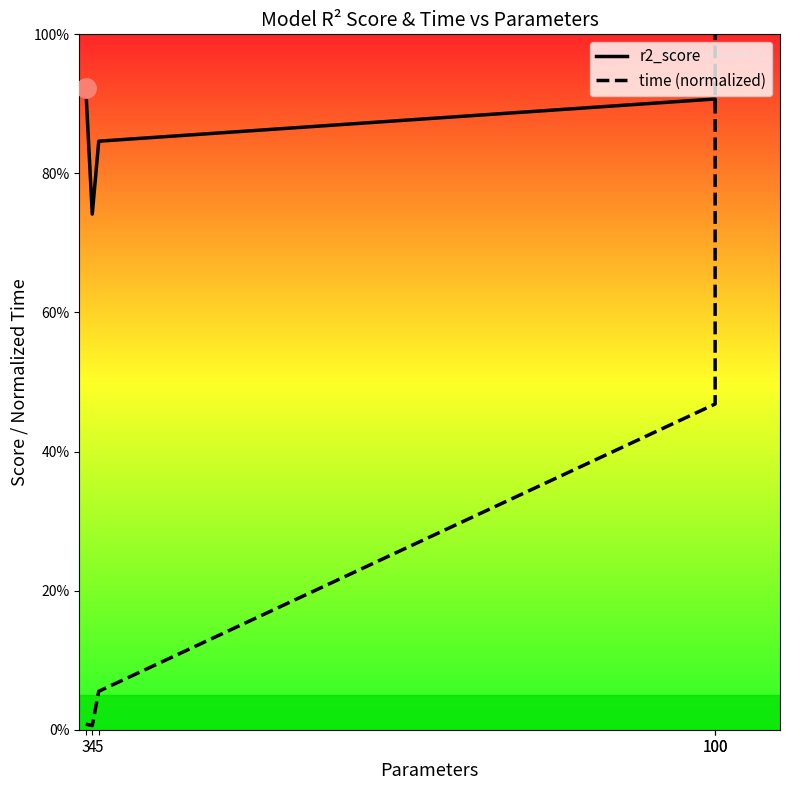

Which series has the widest spread of values?

time (normalized)